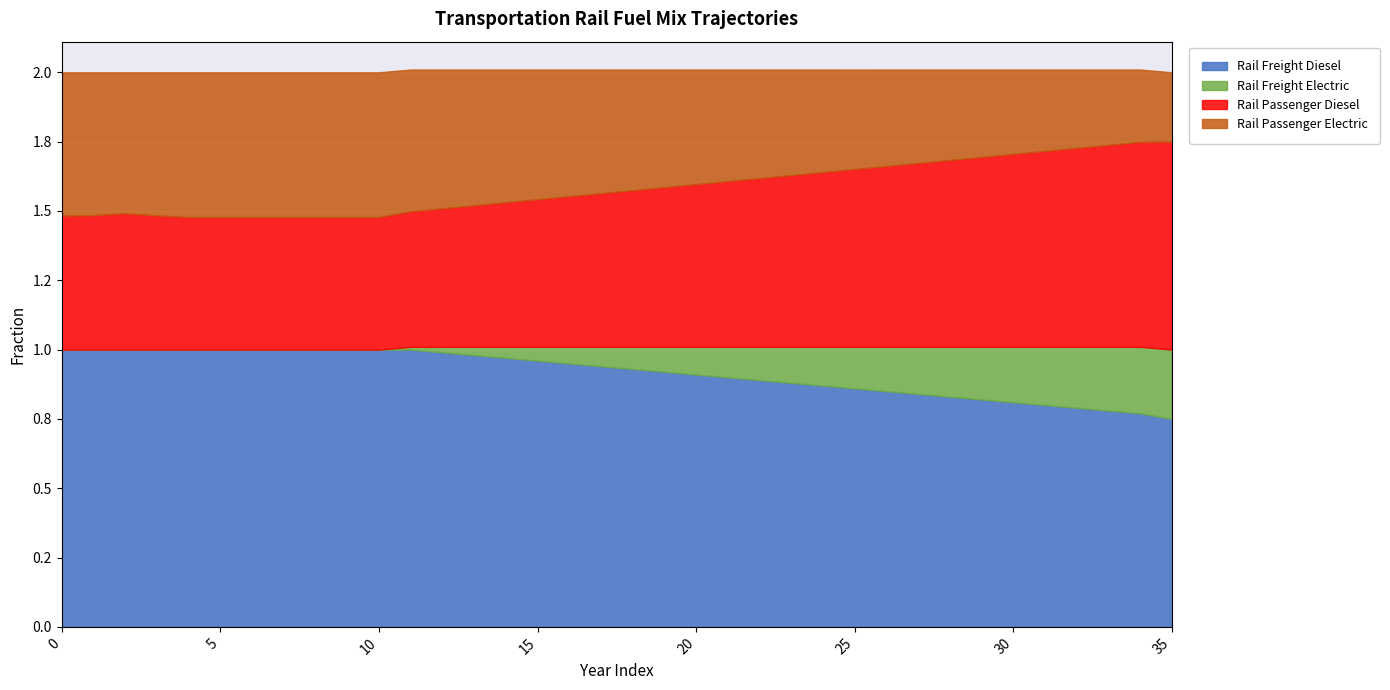

True or false: Rail Passenger Diesel has a value of 0.8 at 10.

False